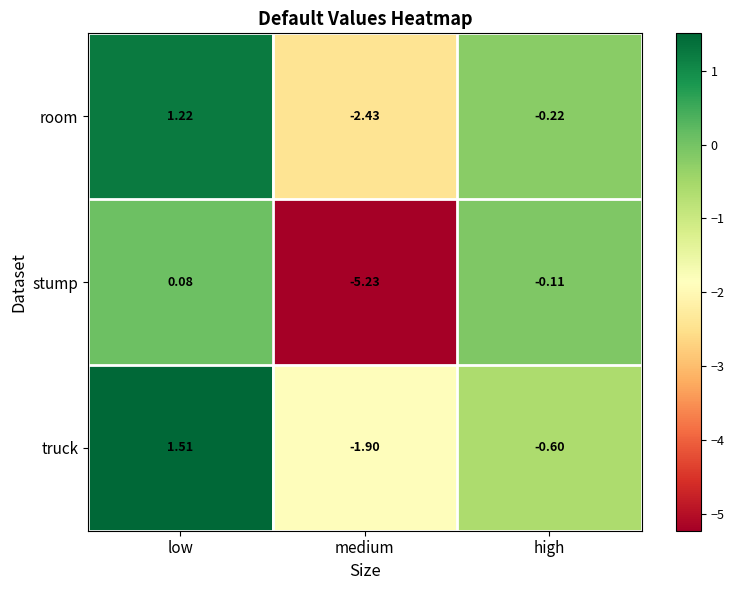

How many data points in room are less than 0?

2